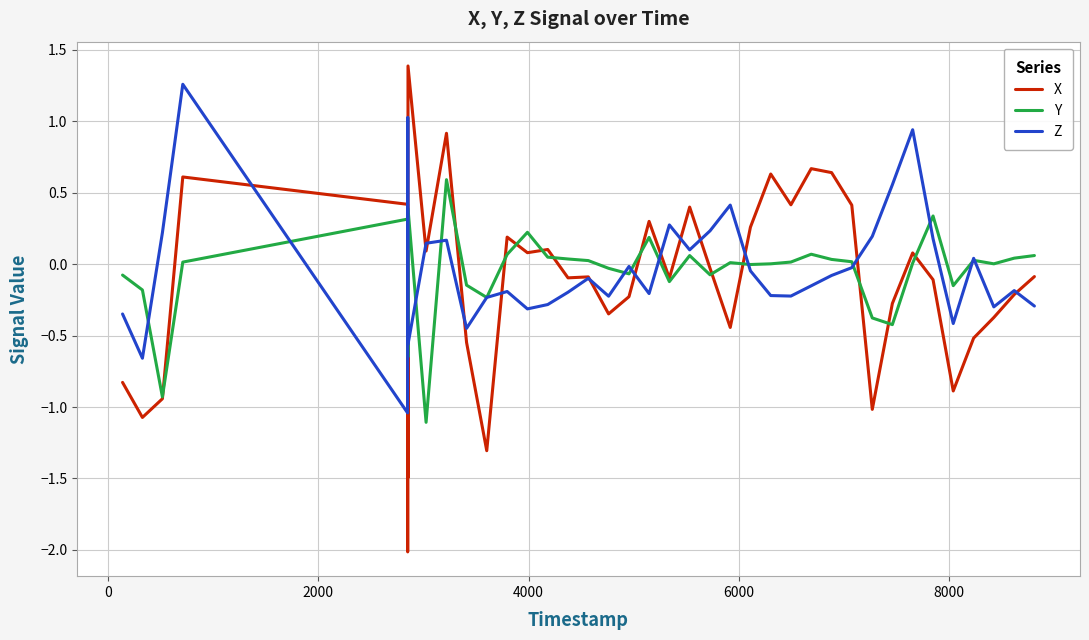

Which series has the widest spread of values?

X